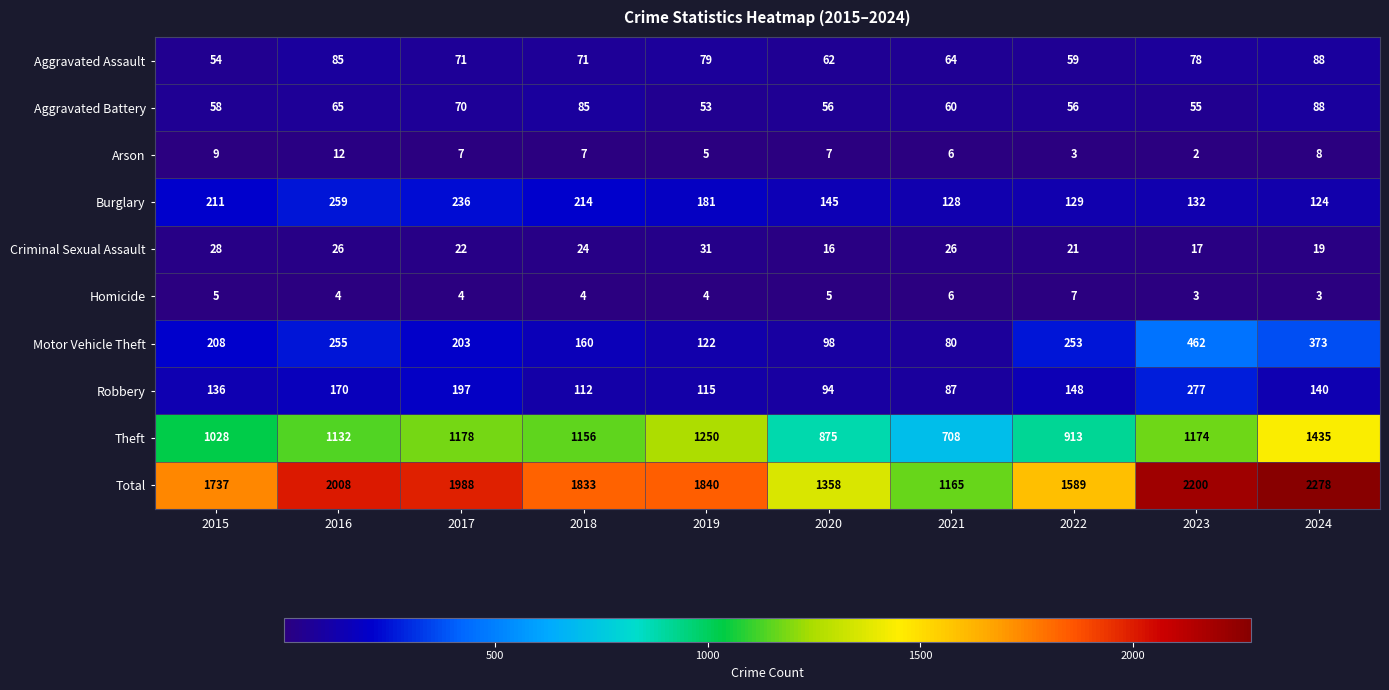

At 2015, list the series in order from largest to smallest.

Total, Theft, Burglary, Motor Vehicle Theft, Robbery, Aggravated Battery, Aggravated Assault, Criminal Sexual Assault, Arson, Homicide